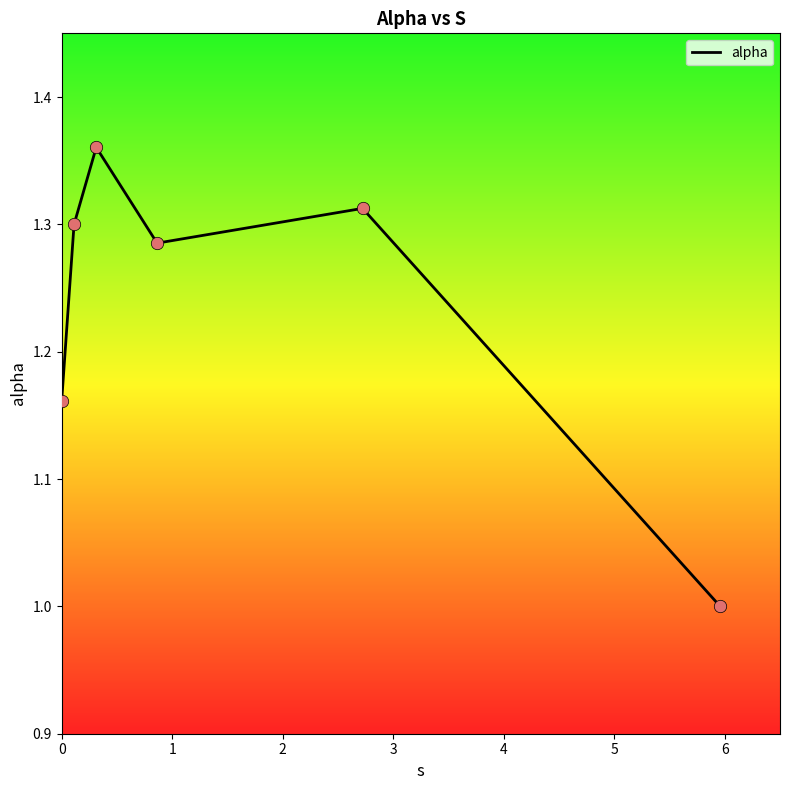

What is the sum of all values?

7.4